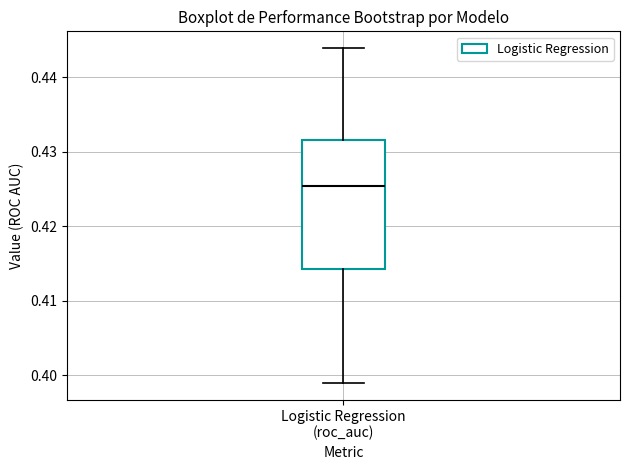

Where does the median line of the box for Logistic Regression (roc_auc) sit on the y-axis? The values are not printed on the chart, so give them approximately, as read against the axis.

0.425